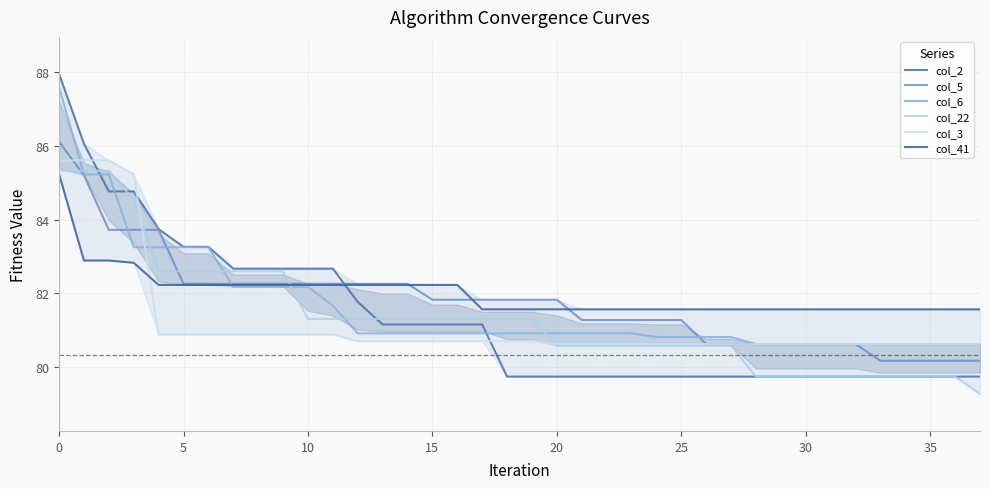

What are all the series names shown in the legend?

col_2, col_5, col_6, col_22, col_3, col_41